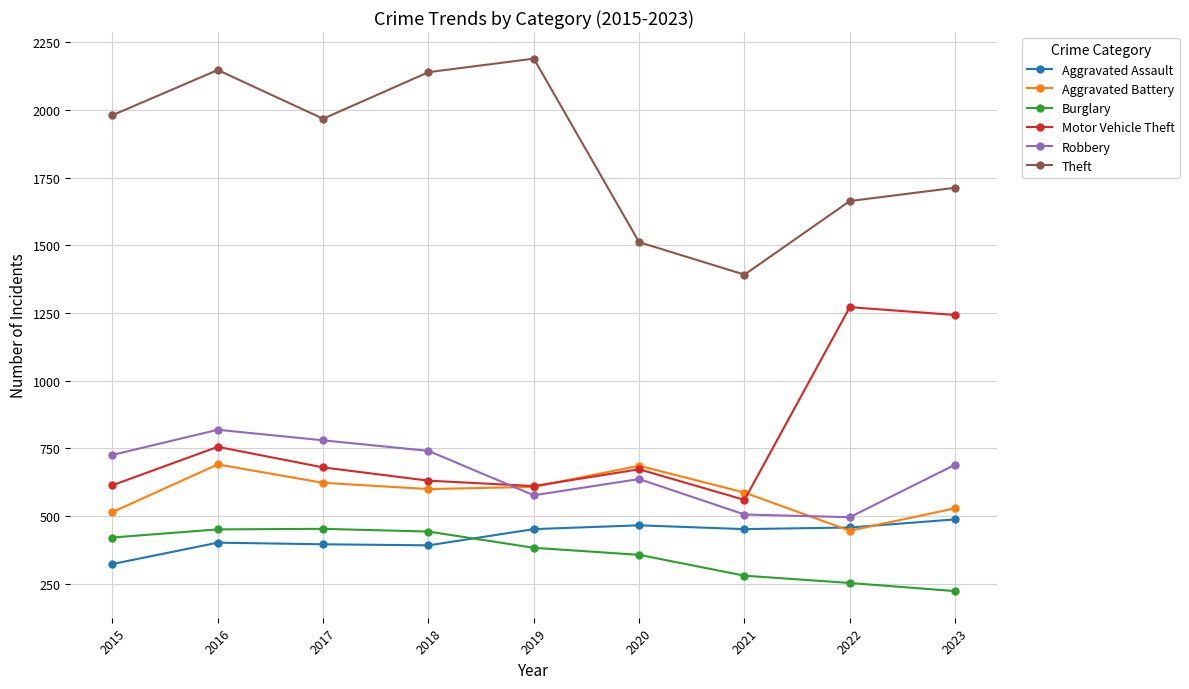

Which series has the largest total across all categories?

Theft